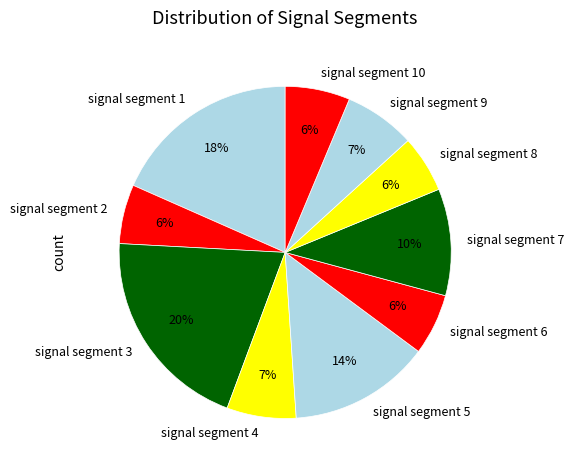

Count the number of slices in the pie.

10